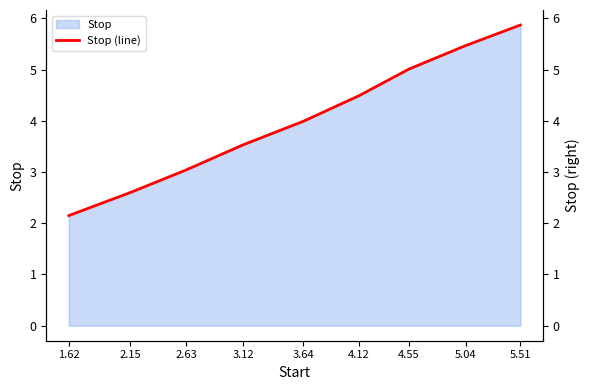

Rank the categories by value from highest to lowest.

5.51, 5.04, 4.55, 4.12, 3.64, 3.12, 2.63, 2.15, 1.62